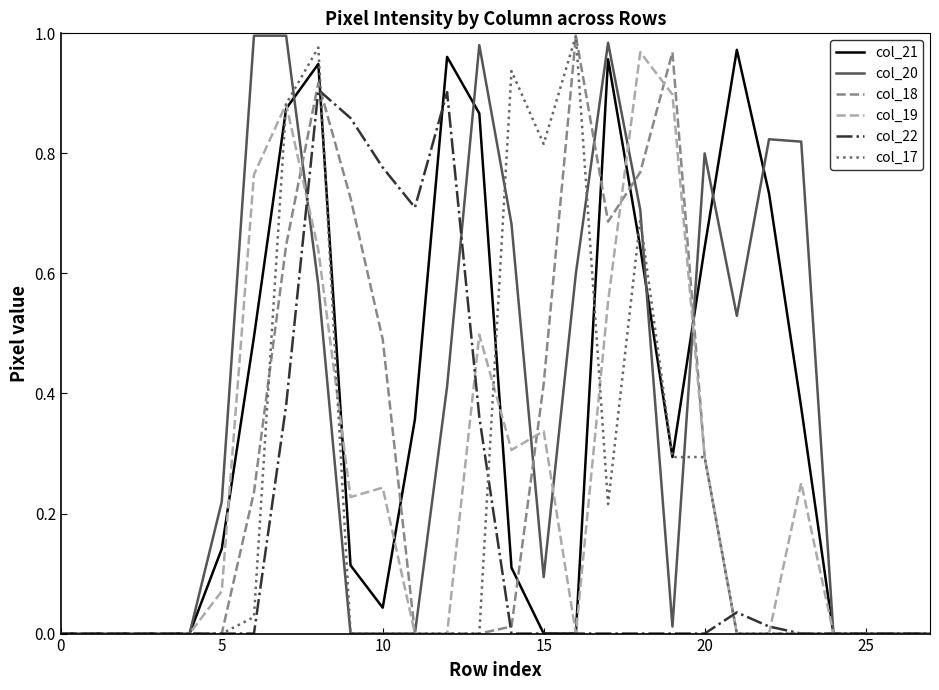

After their last crossing, which series has the higher values: col_19 or col_18?

col_18